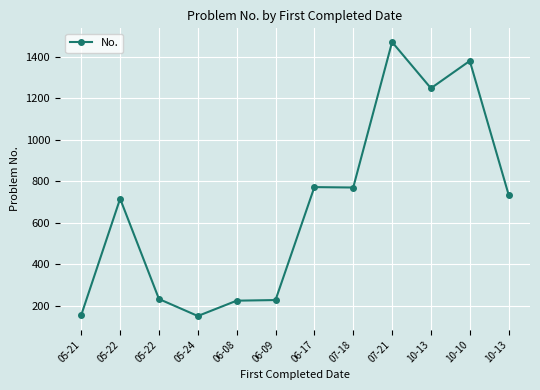

What is the change in value from 06-08 to 06-17?

+548